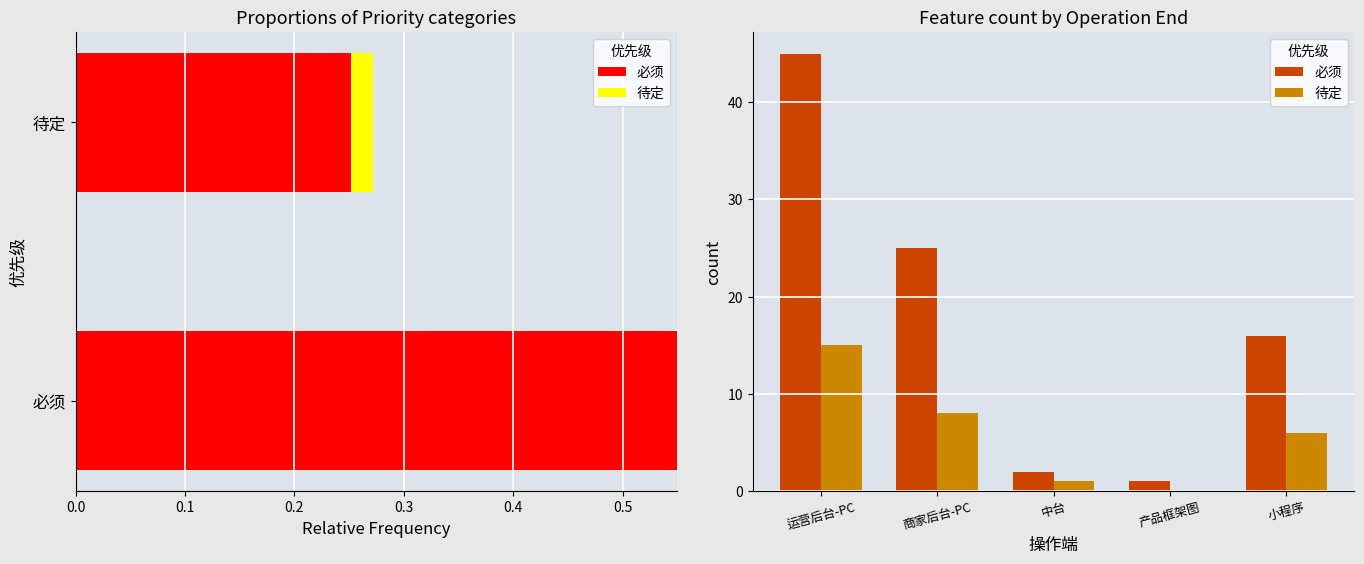

Between 运营后台-PC and 中台, which series saw the biggest shift?

必须